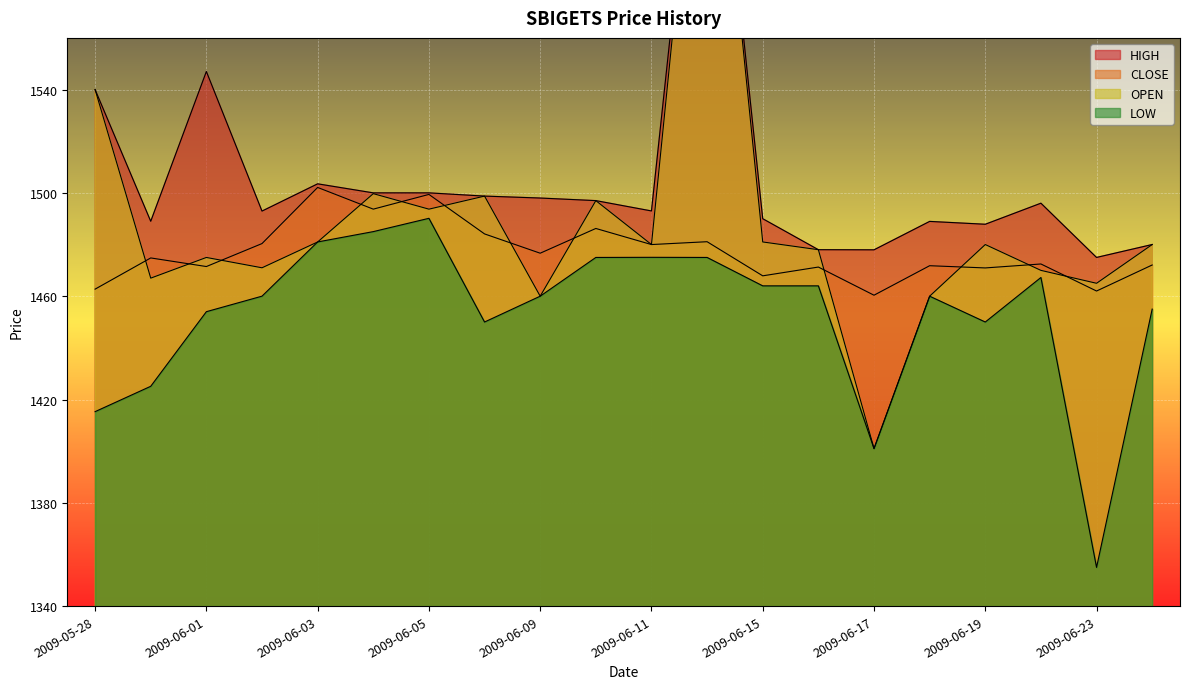

True or false: HIGH and LOW cross at least once.

False